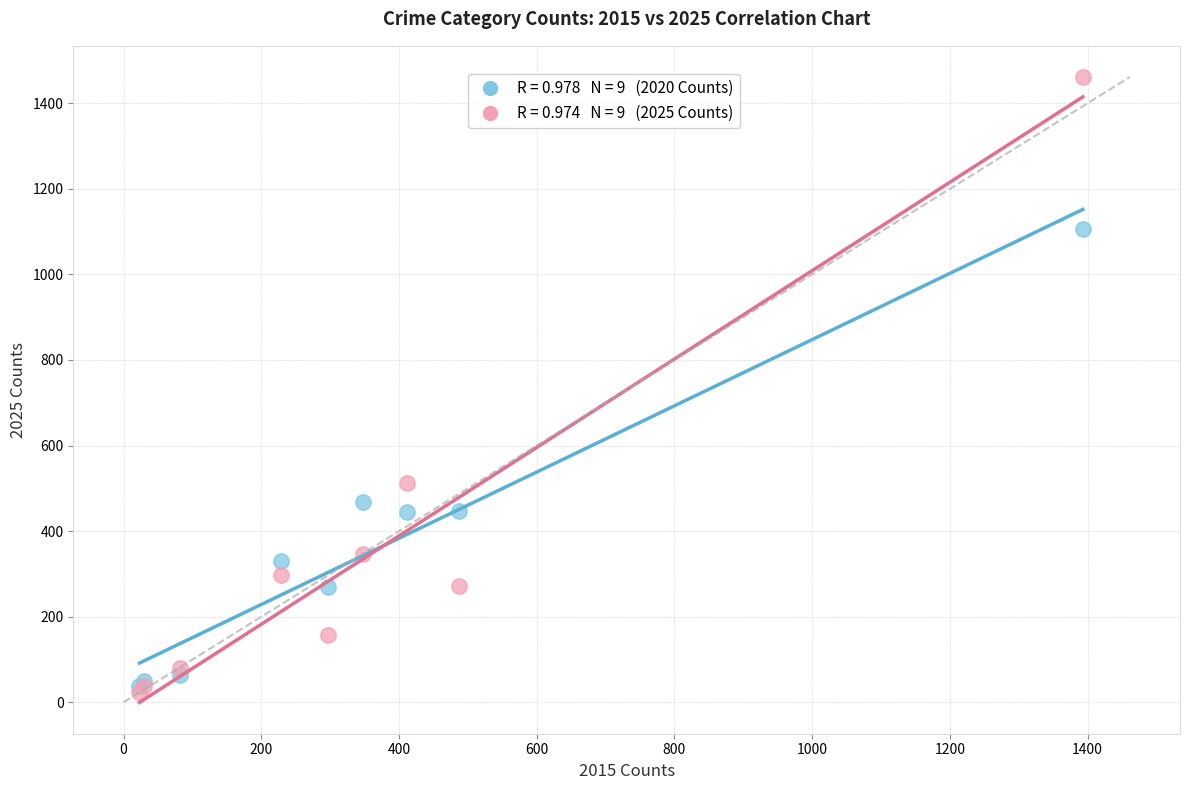

Across all series, what Y value is closest to 742?

513